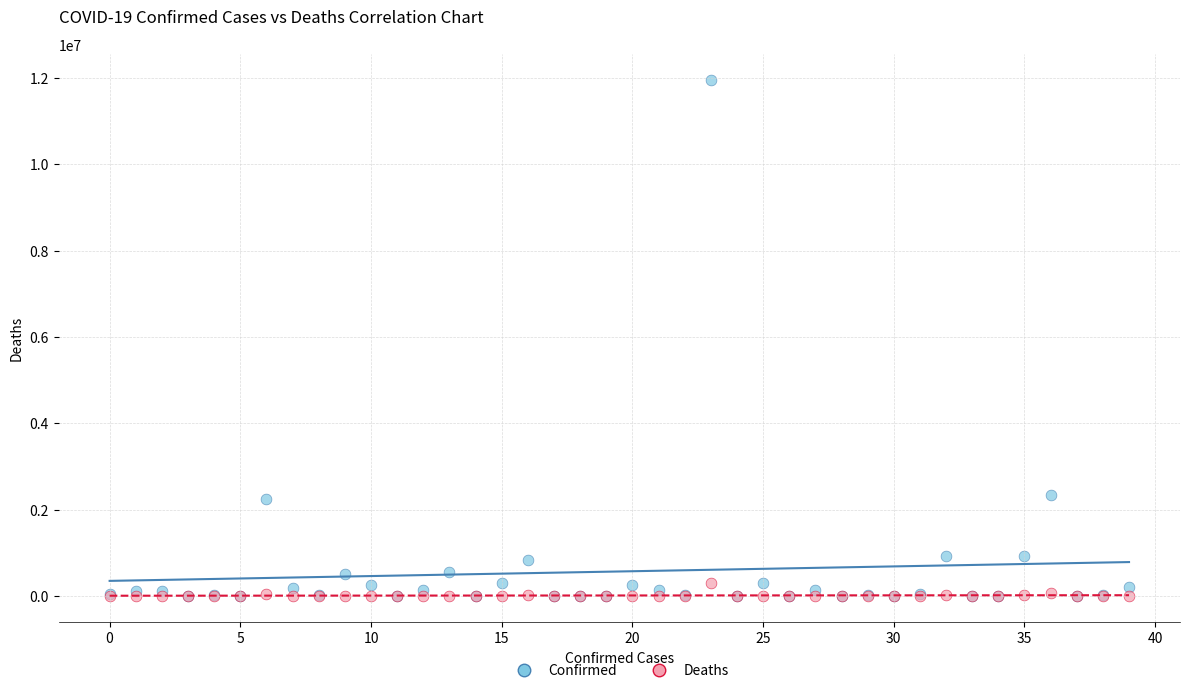

What are all the series names shown in the legend?

Confirmed, Deaths